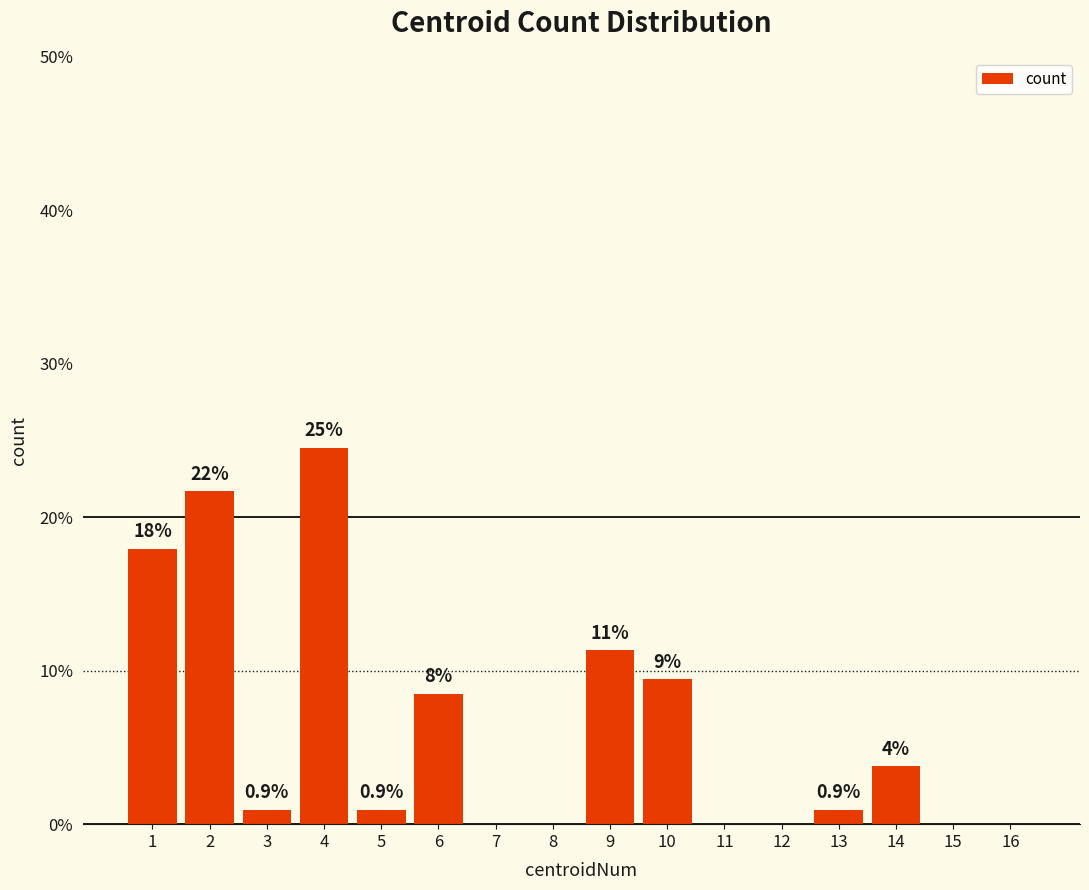

List the labels in order of value, largest first.

4, 2, 1, 9, 10, 6, 14, 3, 5, 13, 7, 8, 11, 12, 15, 16